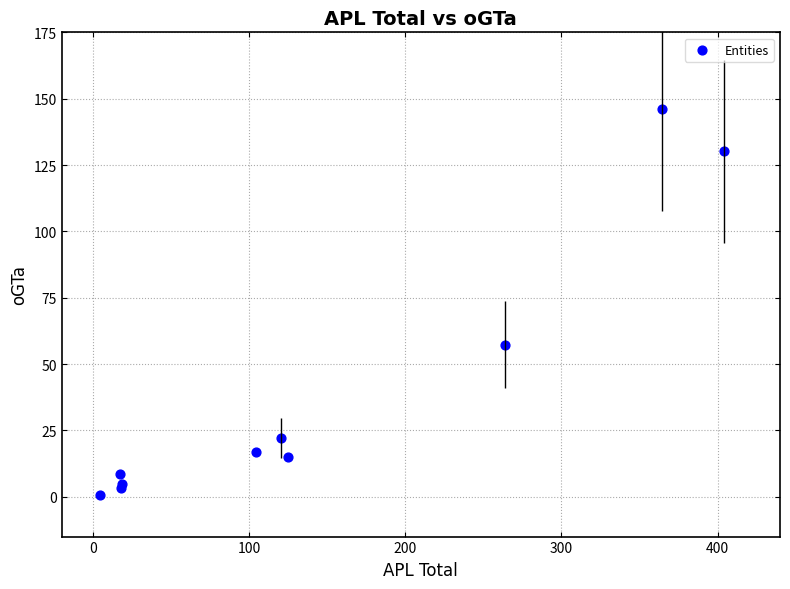

What Y value in the scatter plot is closest to 73?

57.3